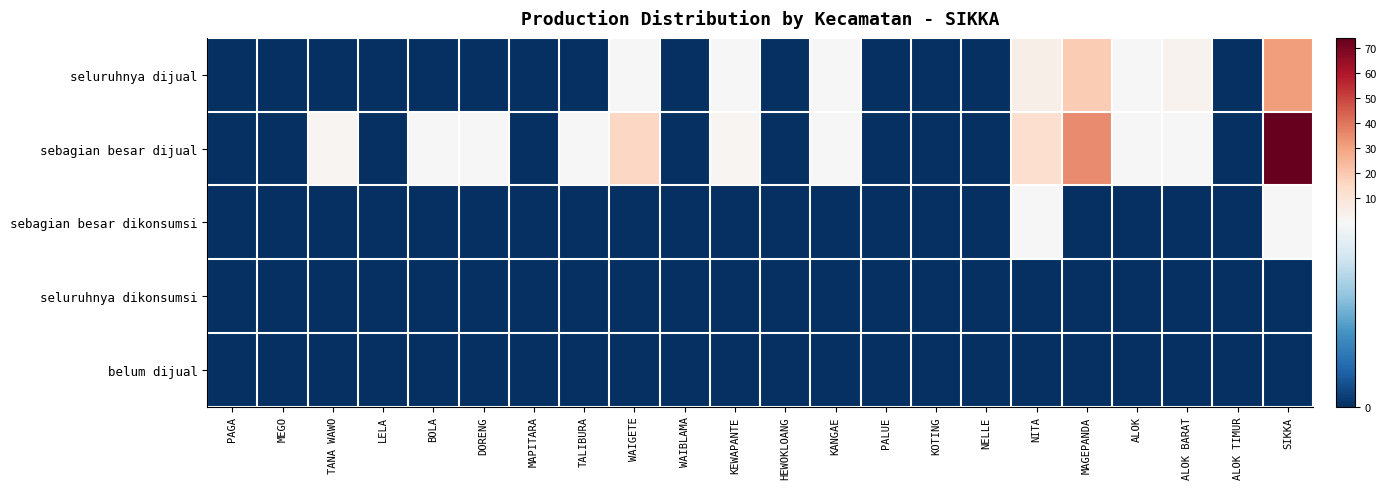

Which series changed the most between PAGA and TANA WAWO?

sebagian besar dijual